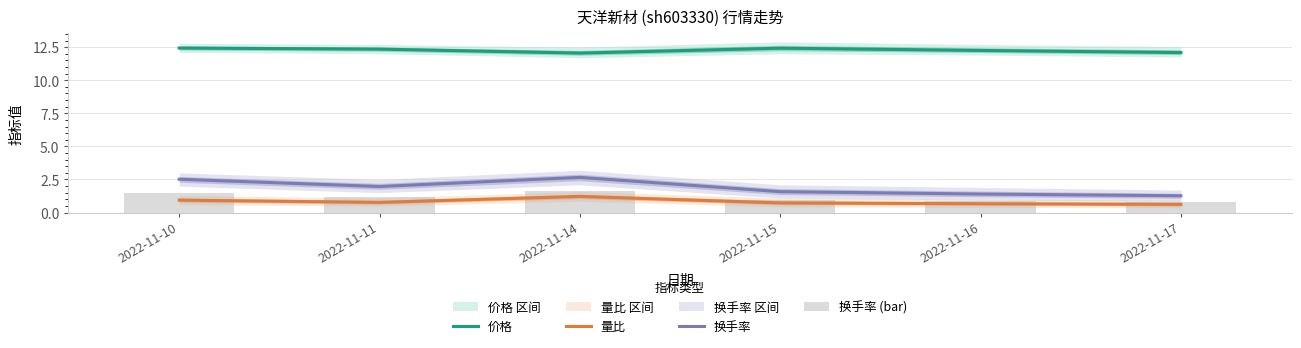

Between 2022-11-10 and 2022-11-15, which is larger?

2022-11-10